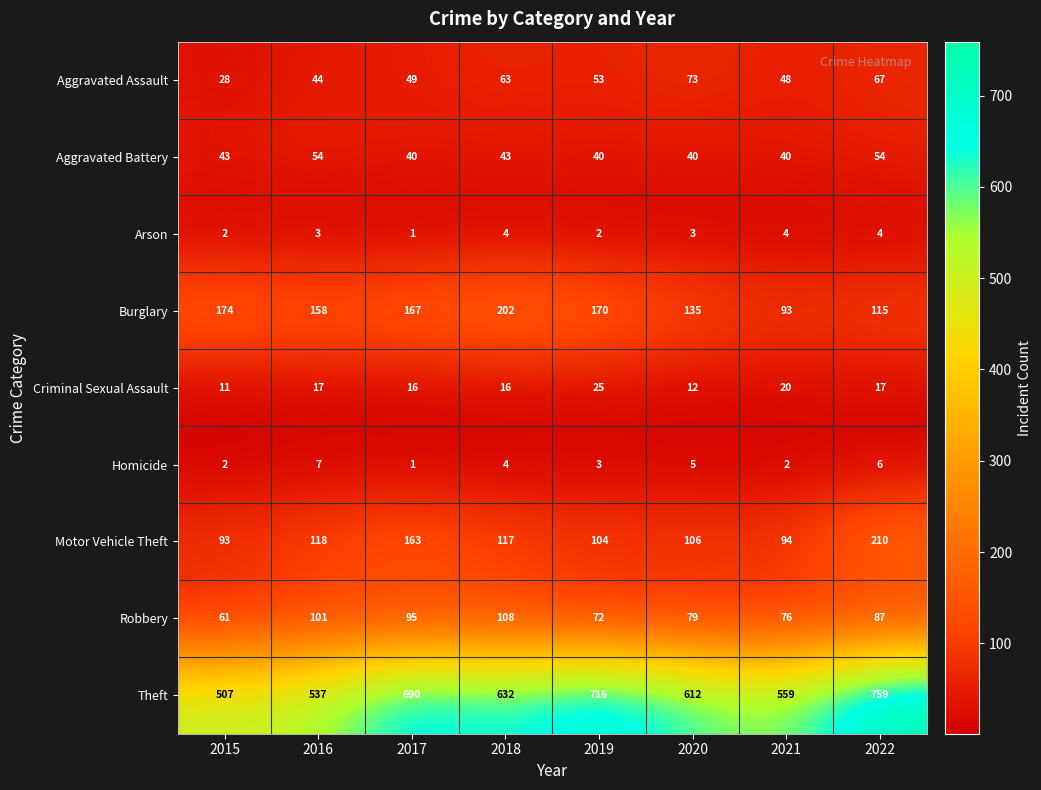

What is the difference between the maximum and minimum values in the Arson series?

3